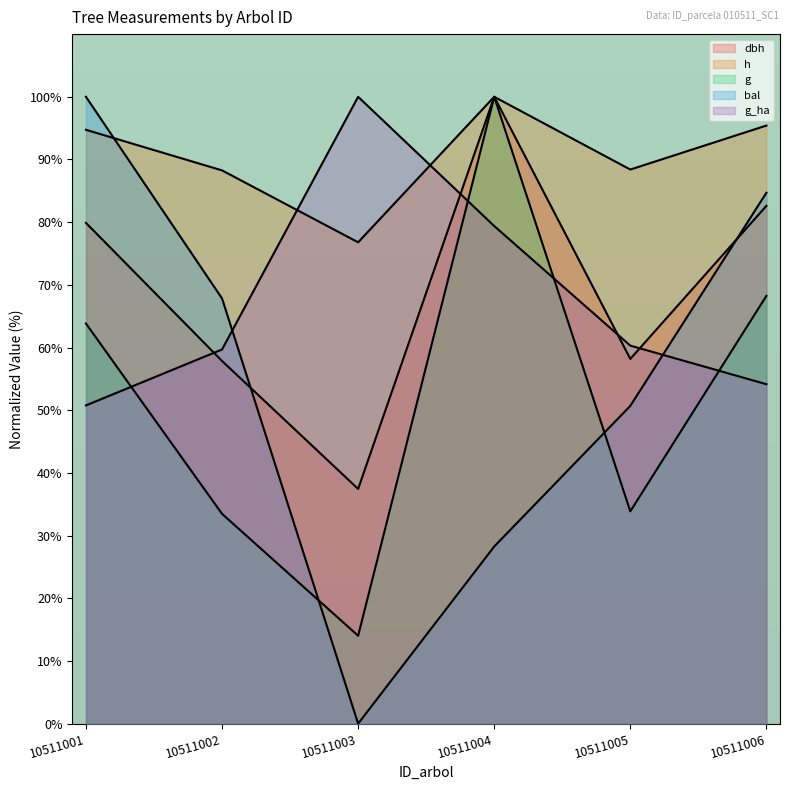

Which series has the widest spread of values?

bal